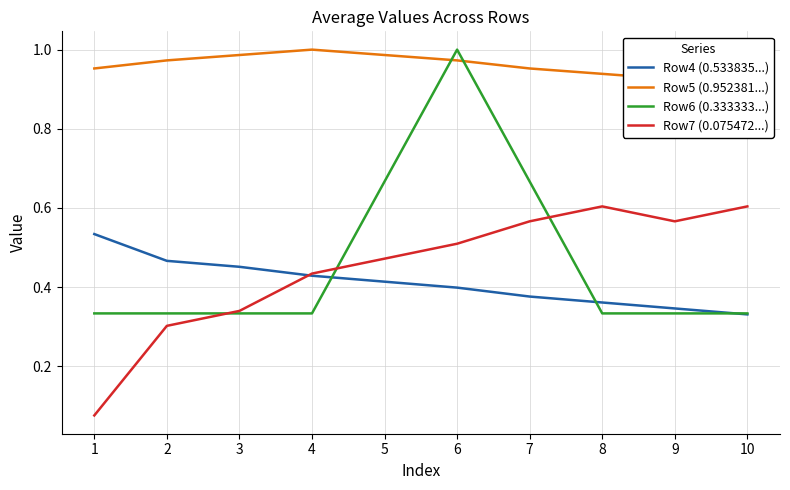

Count the Row4 (0.533835...) values in the range 0 to 1.

10